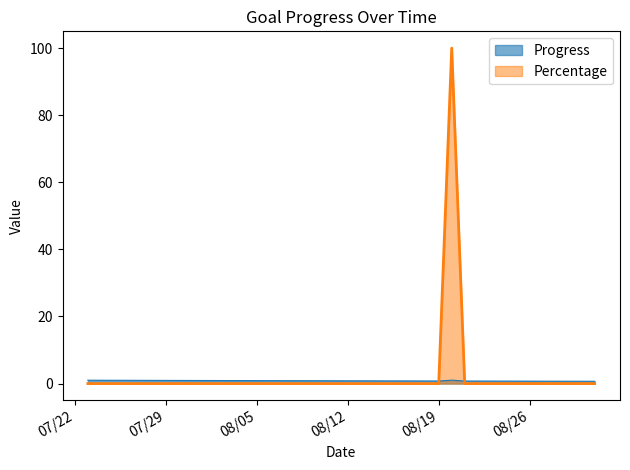

What is the greatest value displayed?

100.0